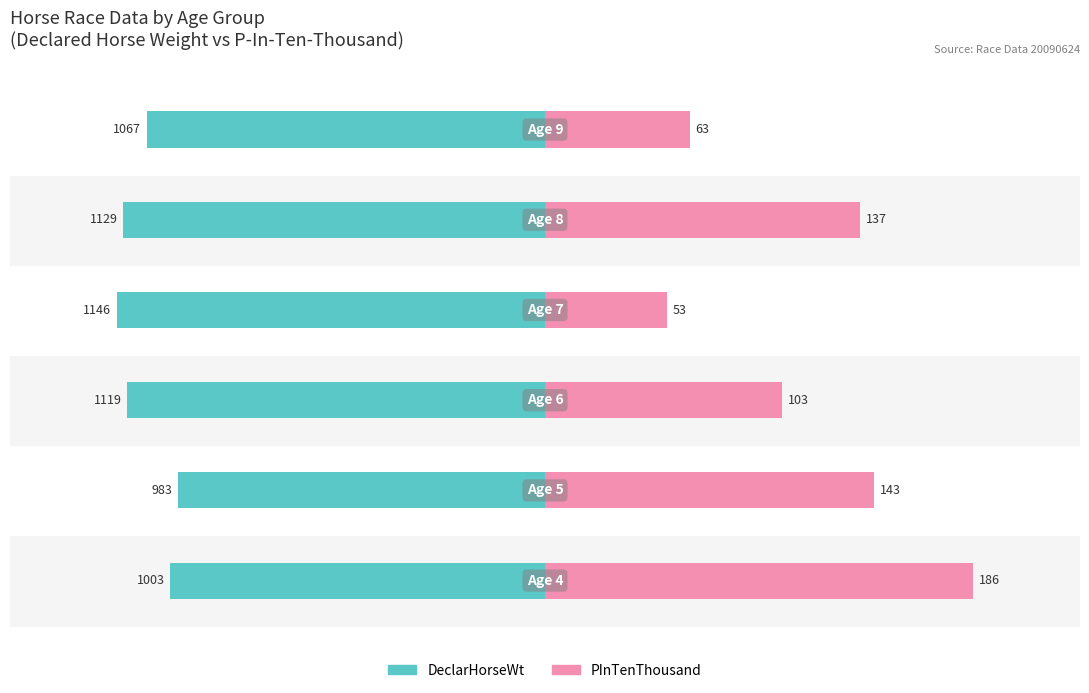

How many distinct data groups are displayed?

2